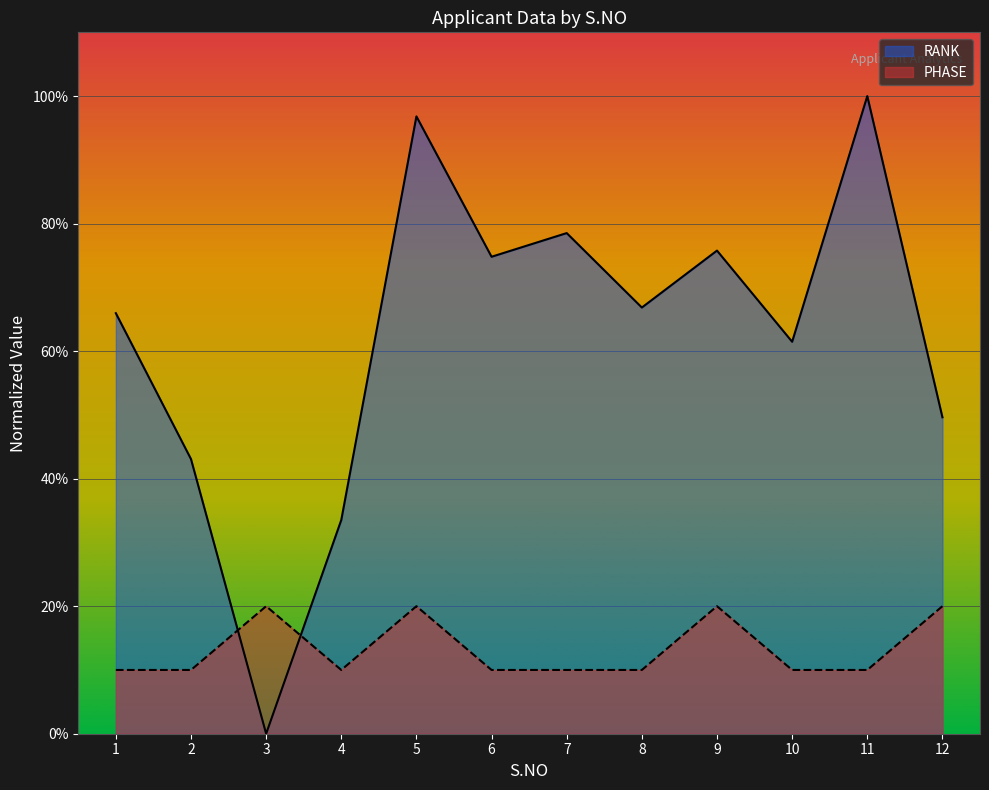

What is the difference between the highest and lowest values at 12?

29.6